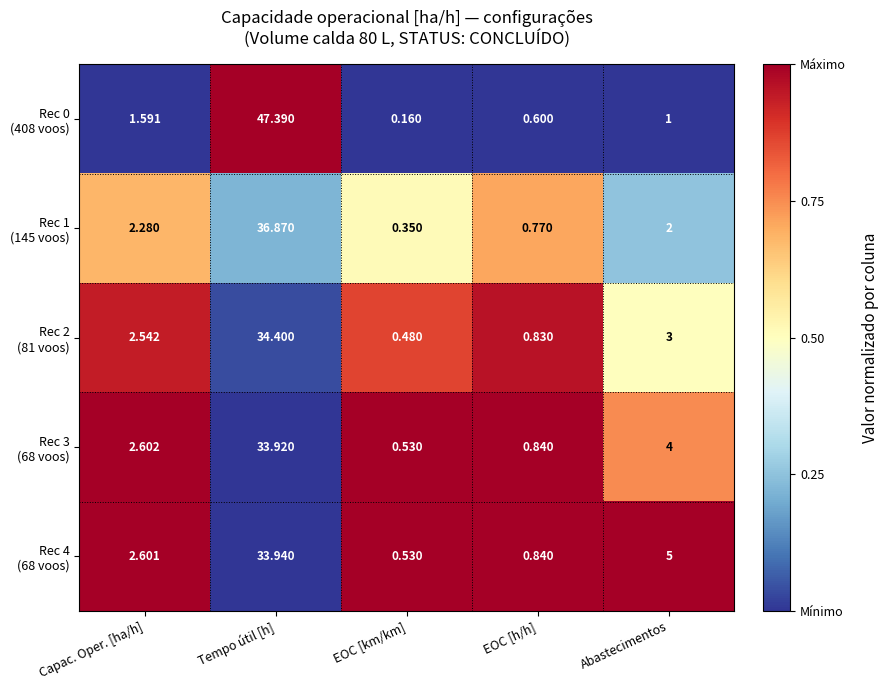

At how many categories does at least one series exceed 0?

5